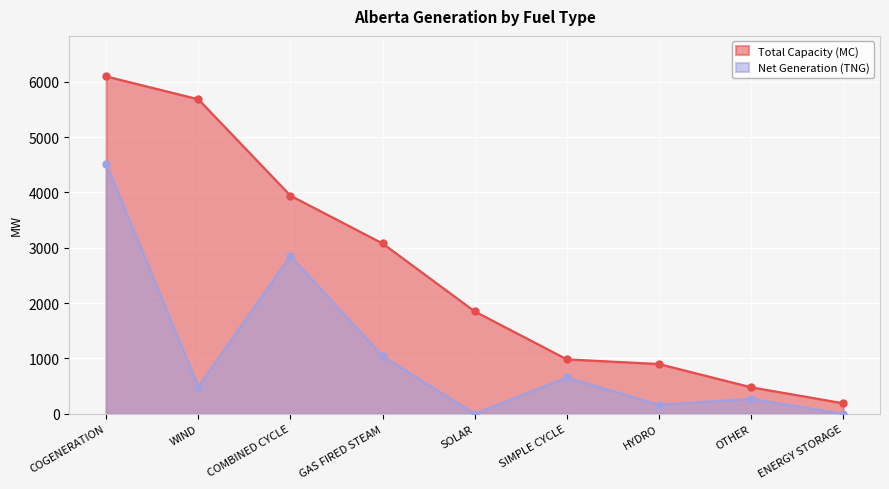

How many distinct data groups are displayed?

2